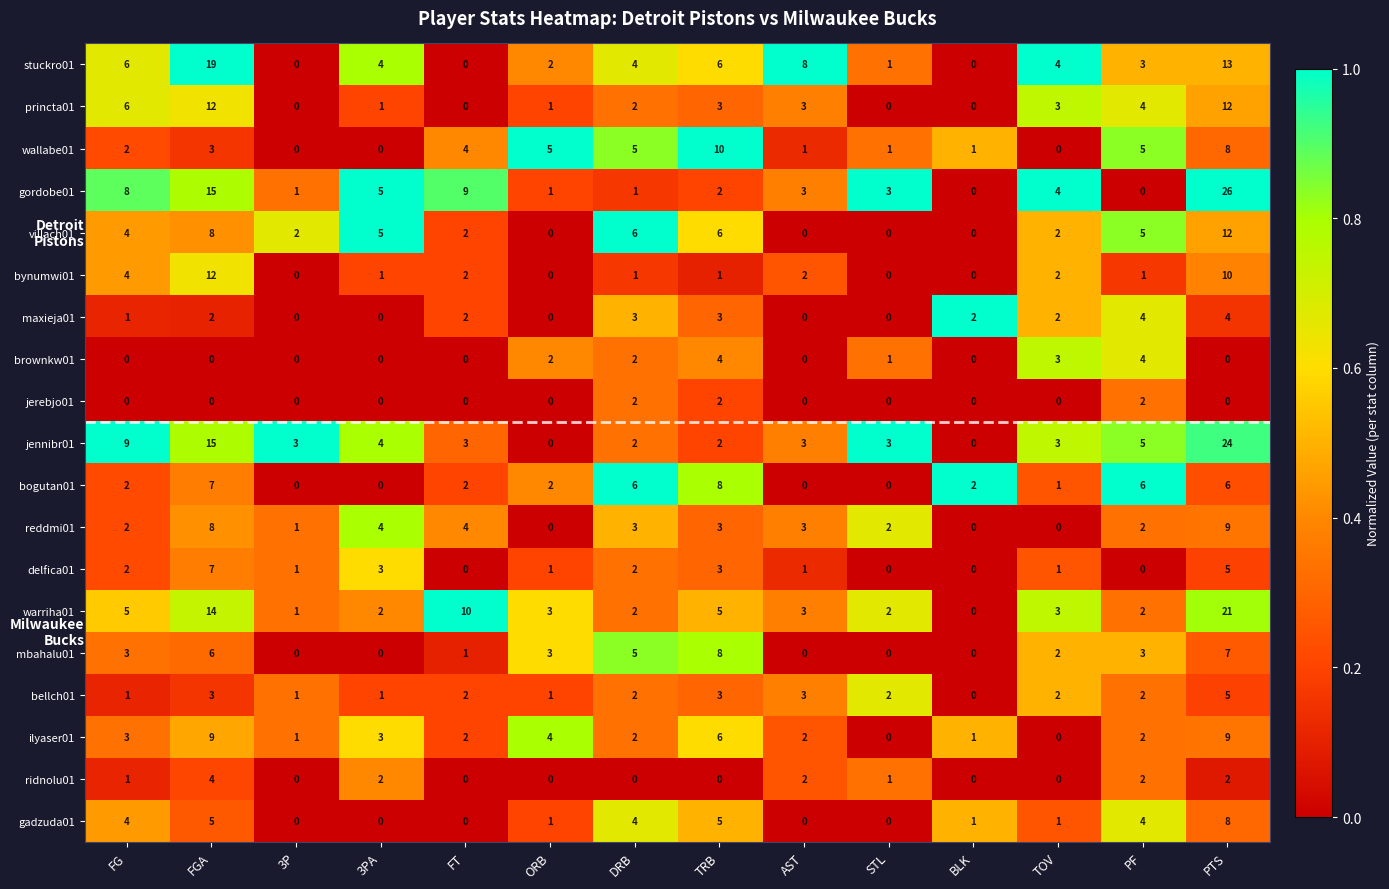

Is it true that princta01 equals -7 at 3P?

False